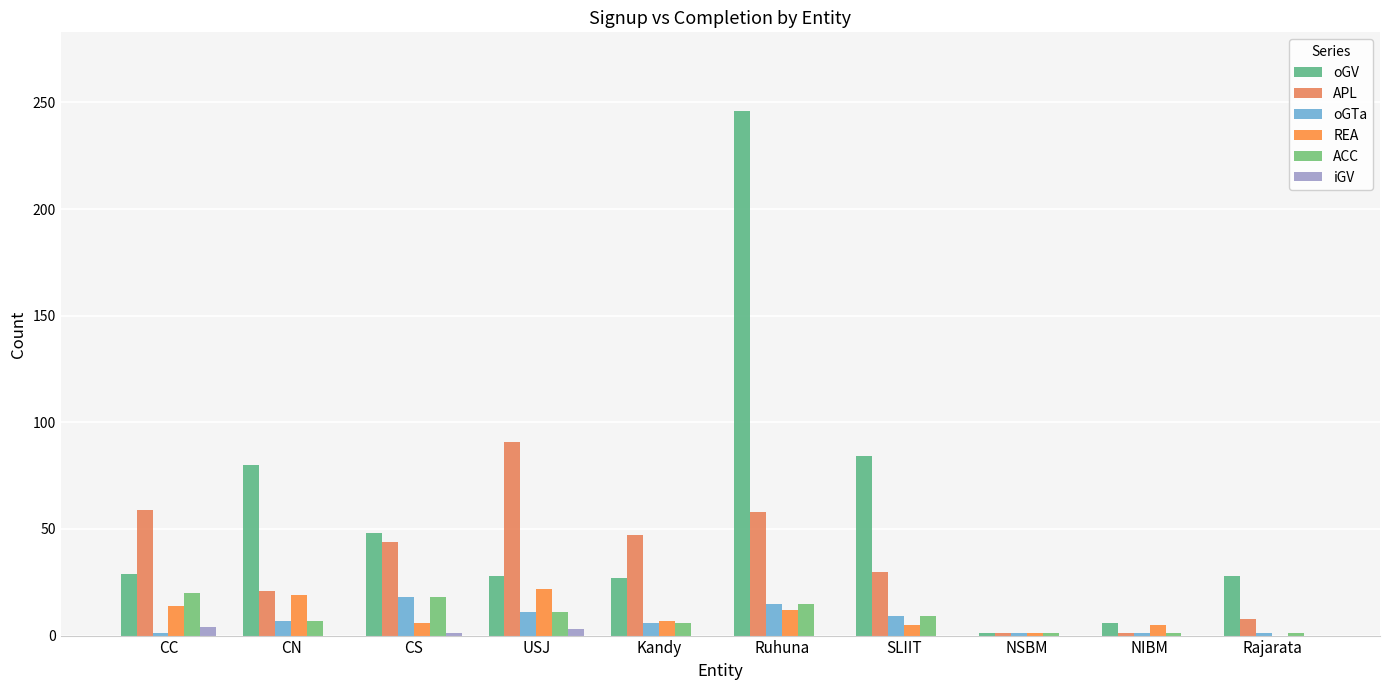

The value of iGV at NSBM is 2. True or false?

False